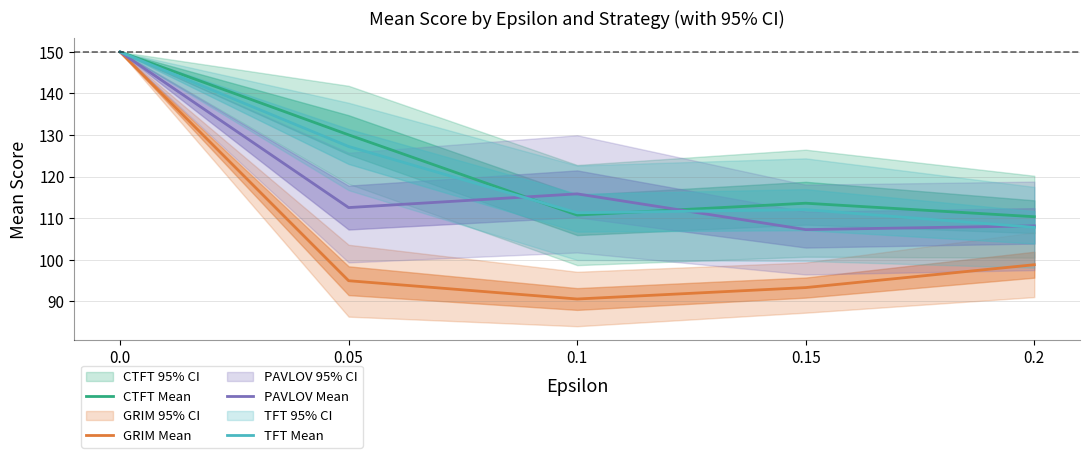

Which series changed the most between 0.0 and 0.1?

GRIM Mean